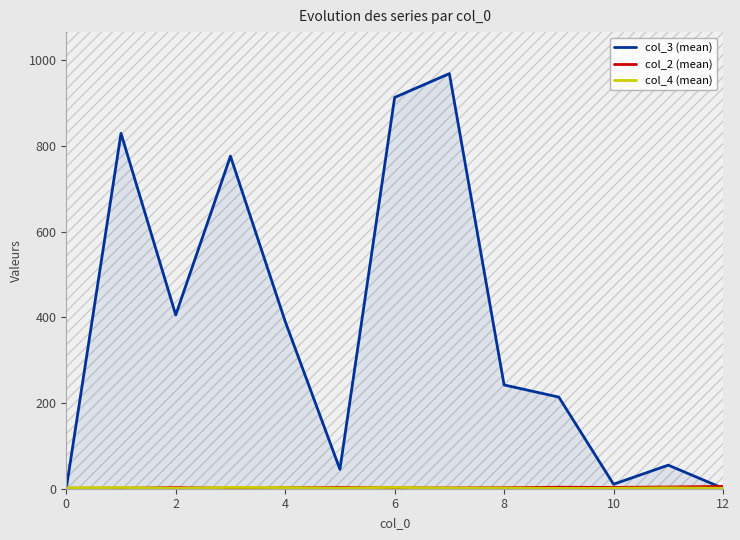

What is the label of the 11th point from the left?

10